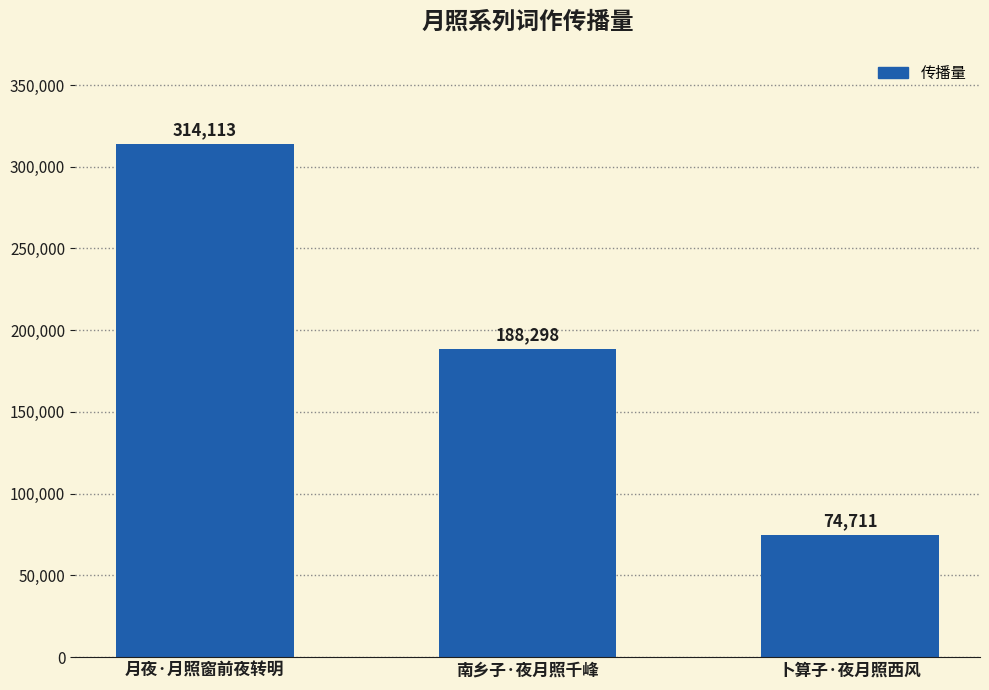

How many categories are shown in the chart?

3